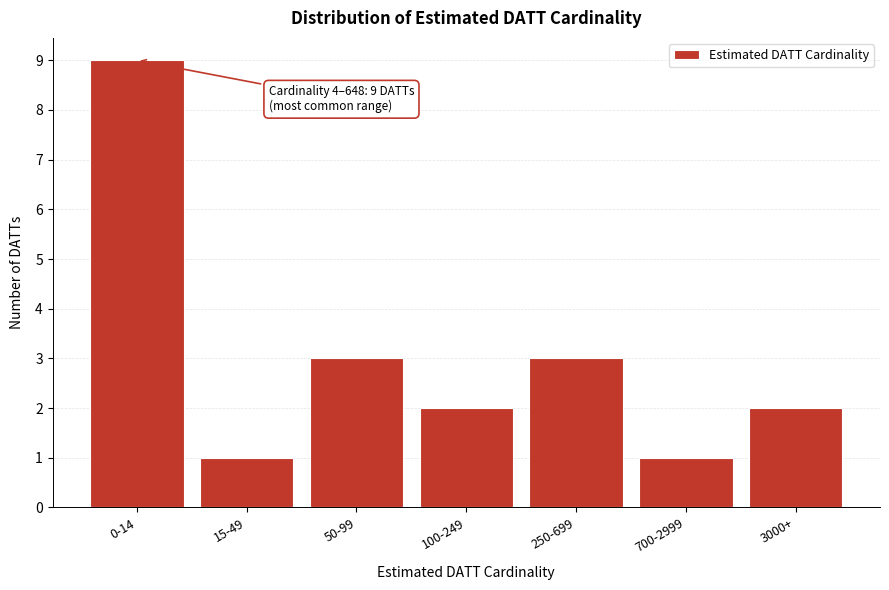

Reading left to right, what are all the values shown in this chart?

9	1	3	2	3	1	2